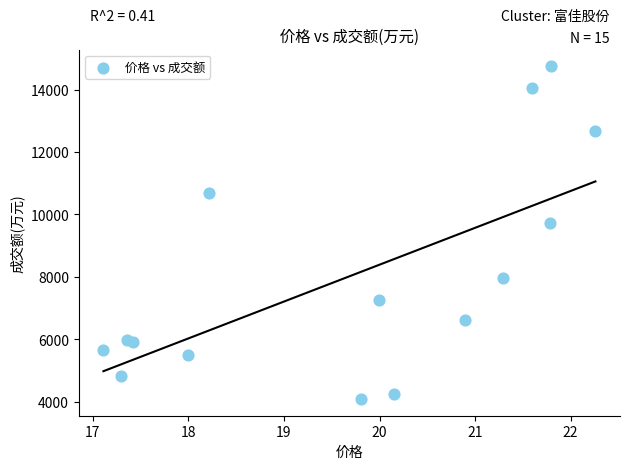

What Y value in the scatter plot is closest to 9416?

9723